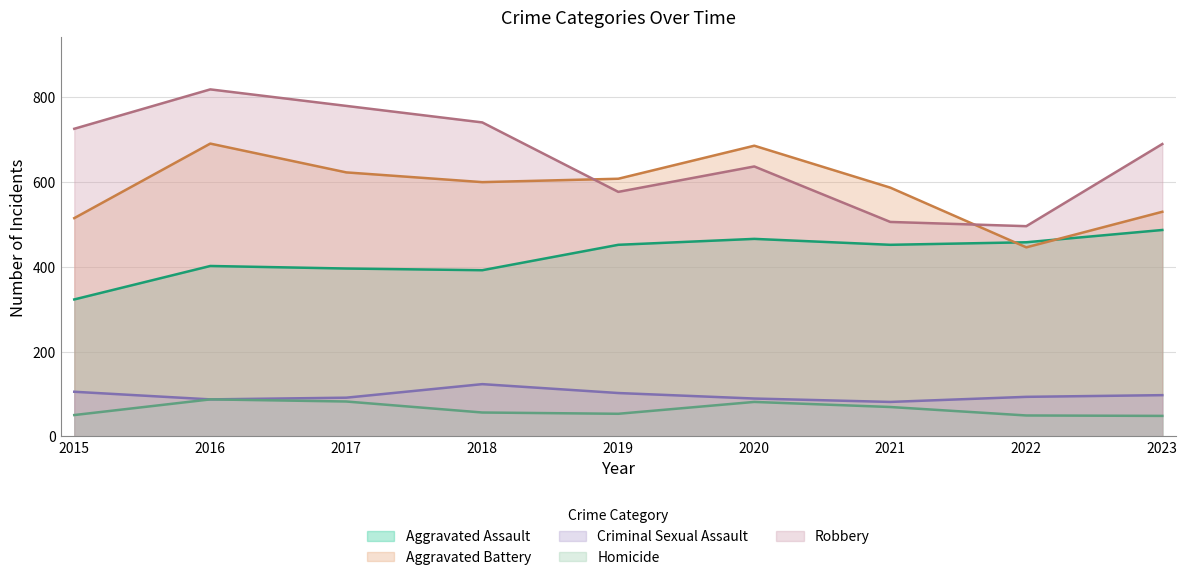

True or false: Criminal Sexual Assault and Aggravated Assault cross at least once.

False